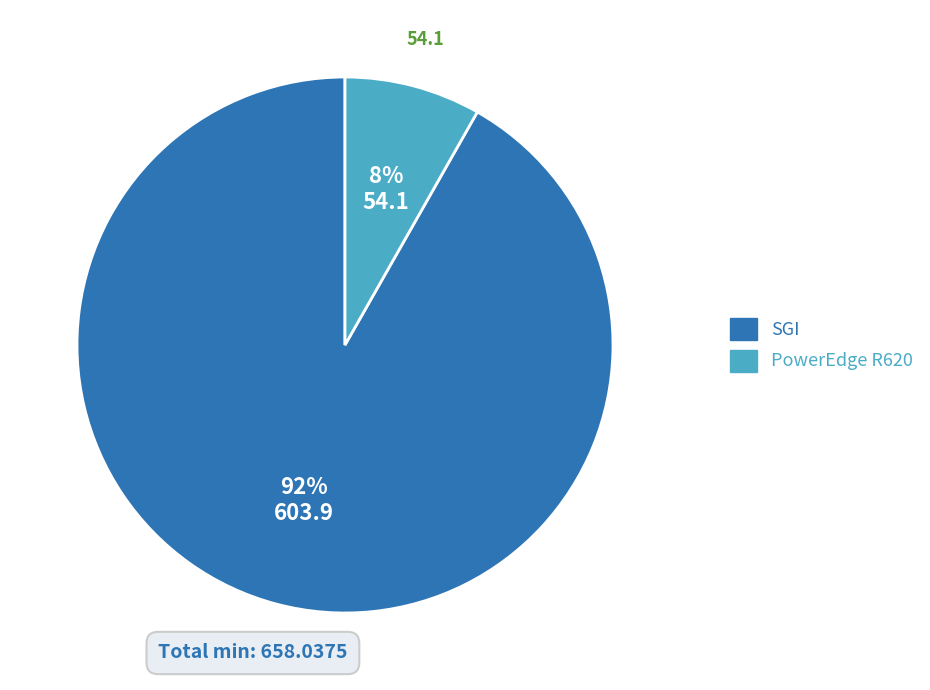

Do PowerEdge R620 and SGI together represent more than half of the pie?

Yes